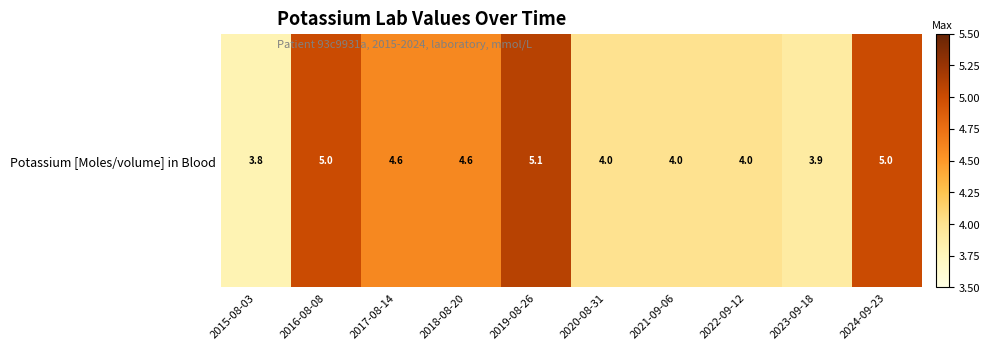

Between 2023-09-18 and 2021-09-06, which is larger?

2021-09-06